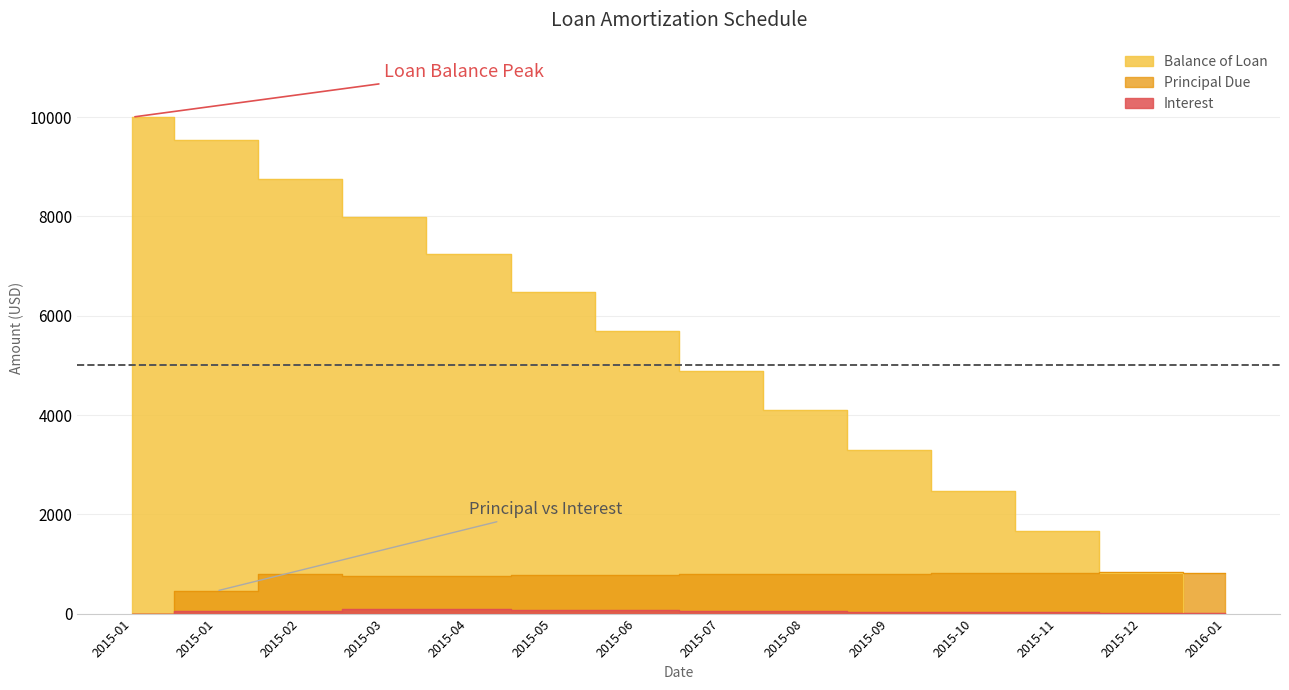

At which label does Interest first exceed 49?

2015-02